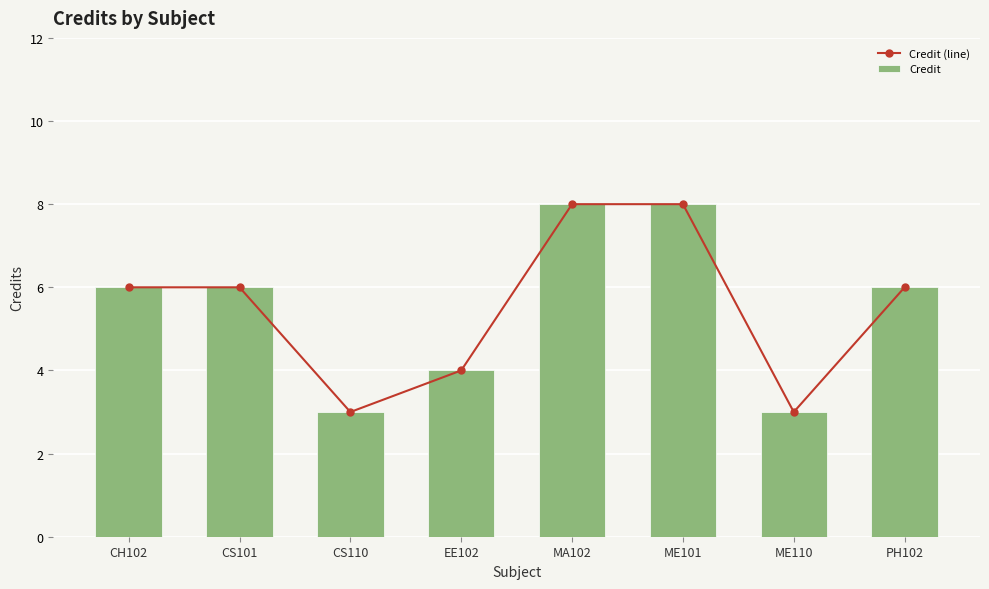

How many values in the Credit series are below 6?

3